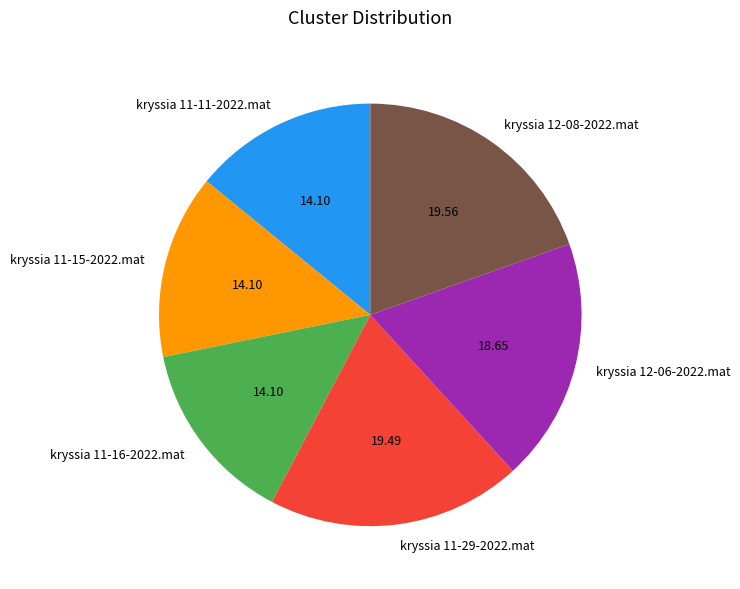

Does kryssia 11-29-2022.mat account for over 50% of the chart?

No